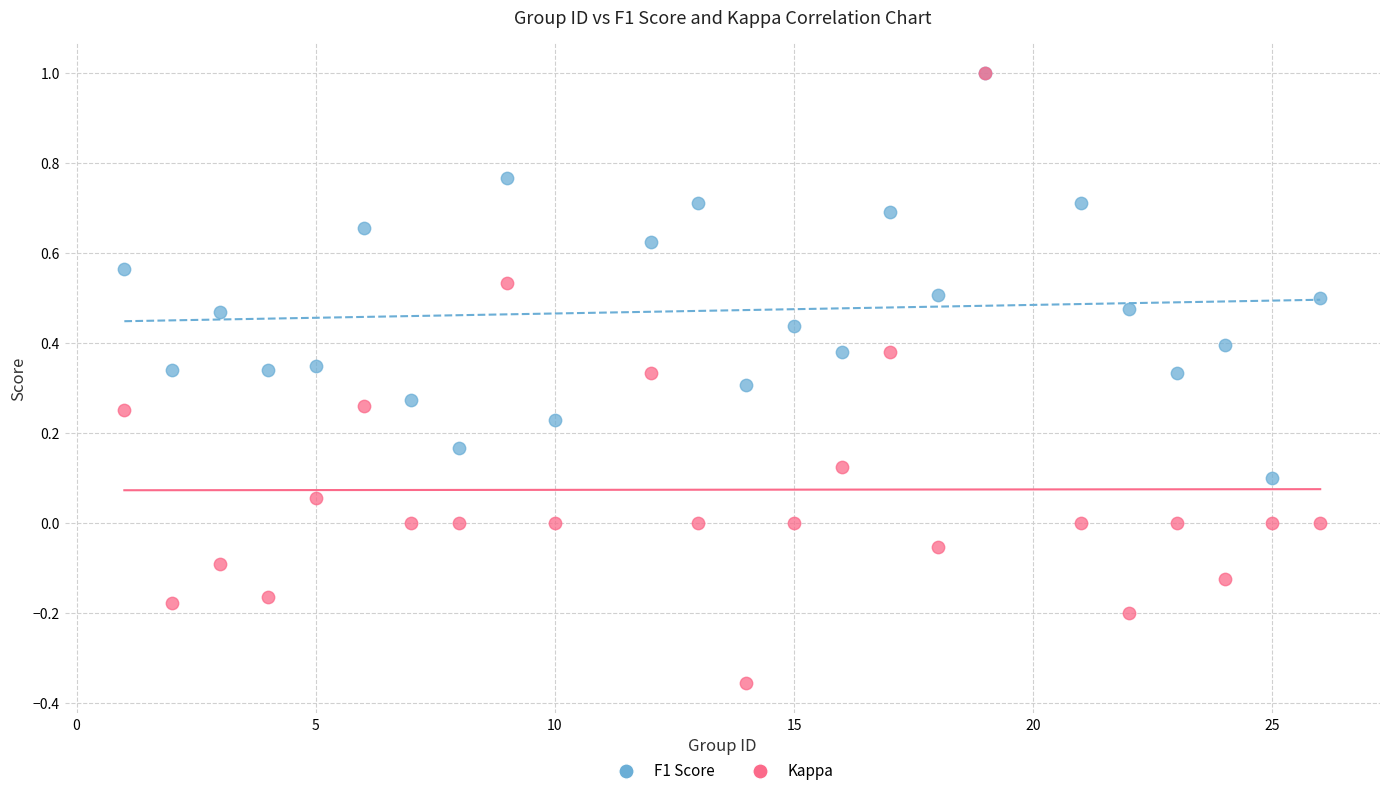

What are all the series names shown in the legend?

F1 Score, Kappa